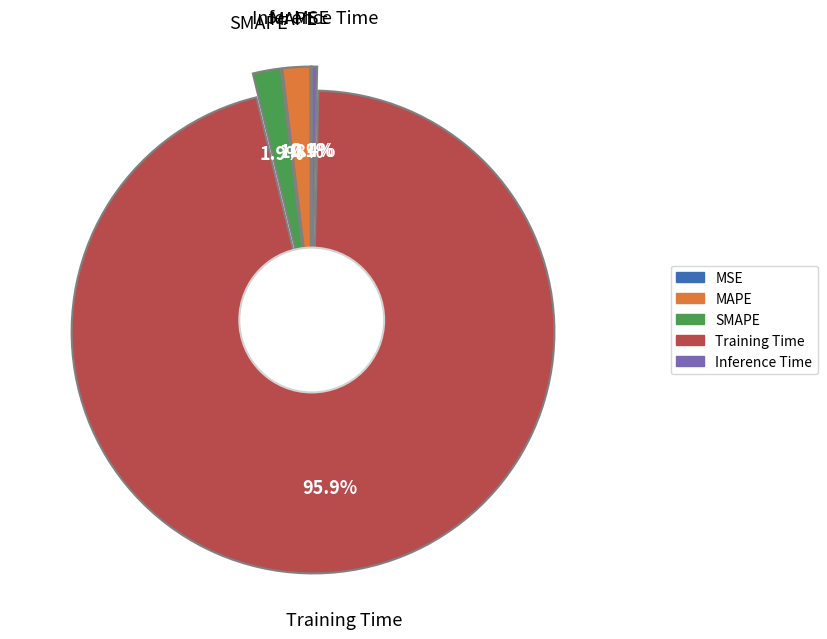

To the nearest percent, what is the difference between the SMAPE and Training Time slice percentages?

94%